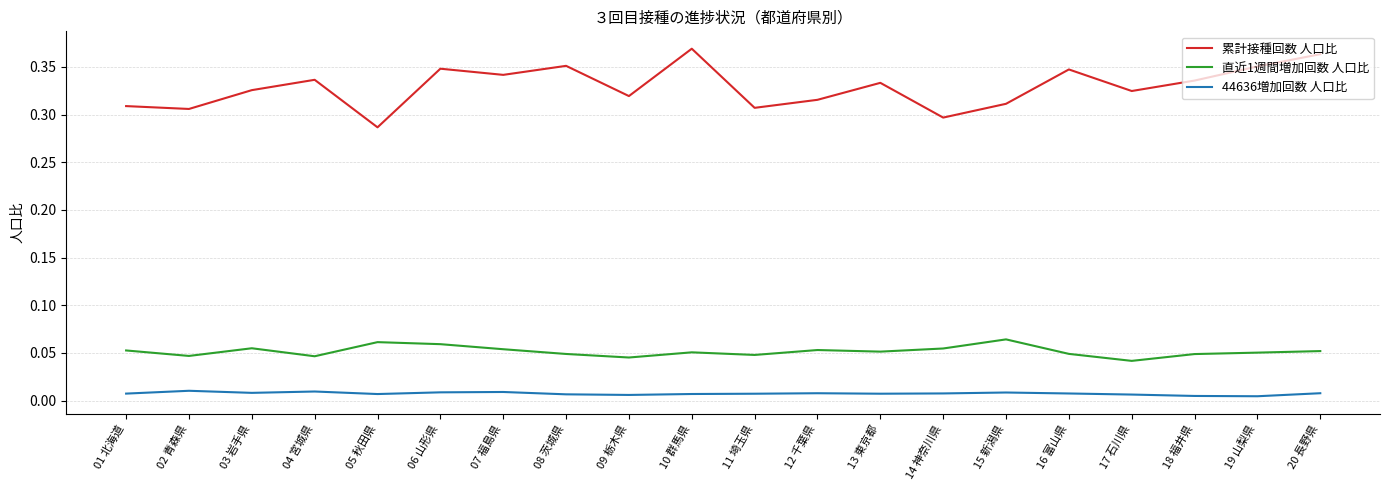

True or false: 44636増加回数 人口比 and 累計接種回数 人口比 cross at least once.

False